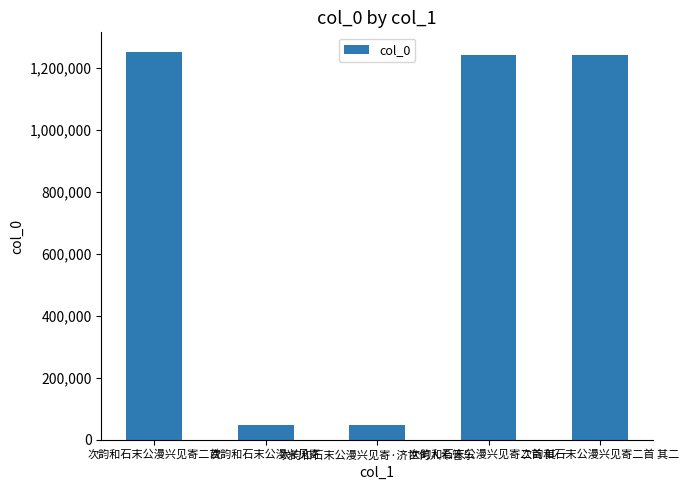

True or false: the data shows 1864765 at 次韵和石末公漫兴见寄二首 其二.

False